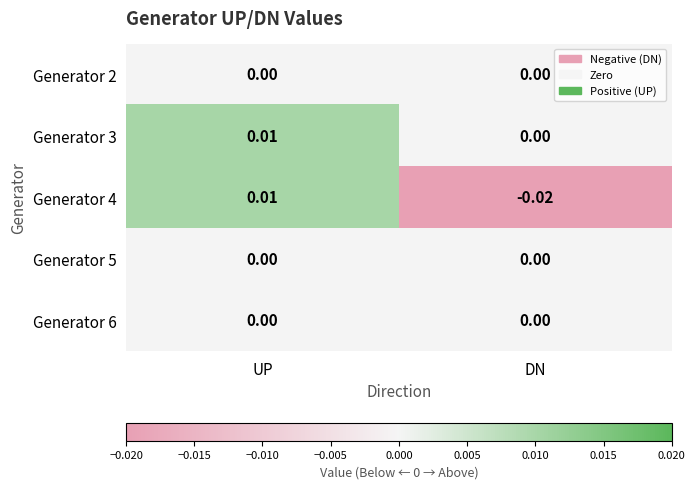

At which category does the chart reach its peak across all series?

UP